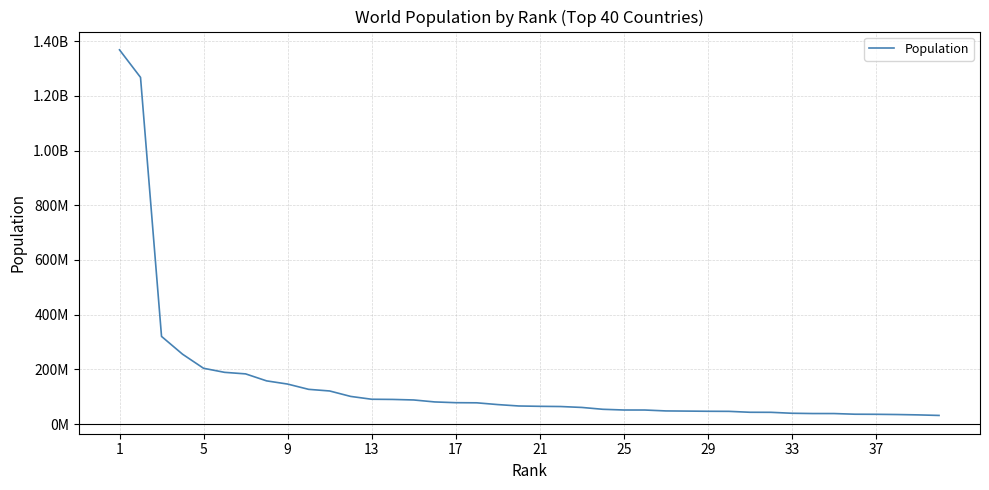

Is this an area chart (filled region under the line)?

No